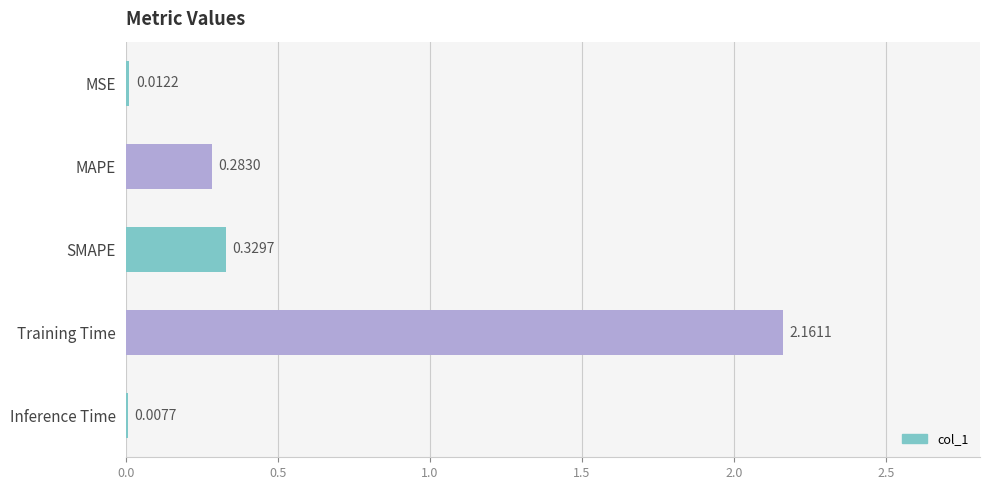

At which label is the value closest to 1?

SMAPE